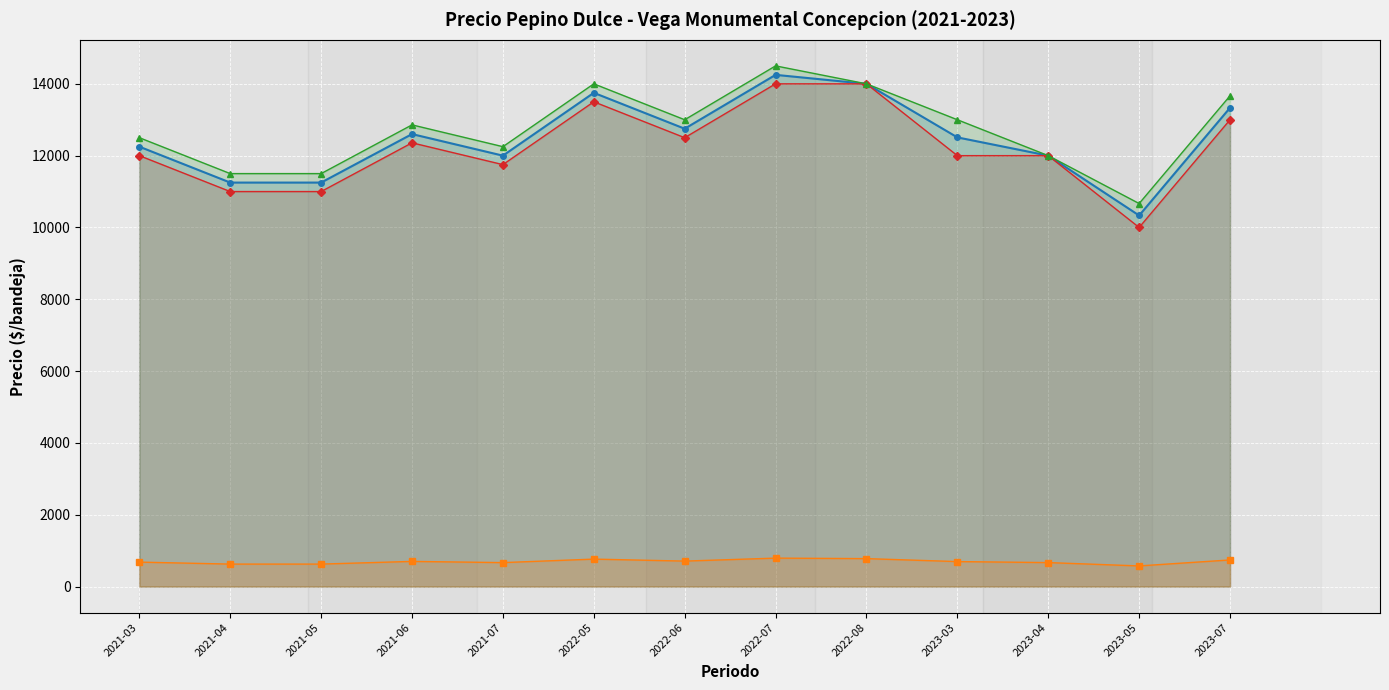

What position from the left is 2023-03?

10